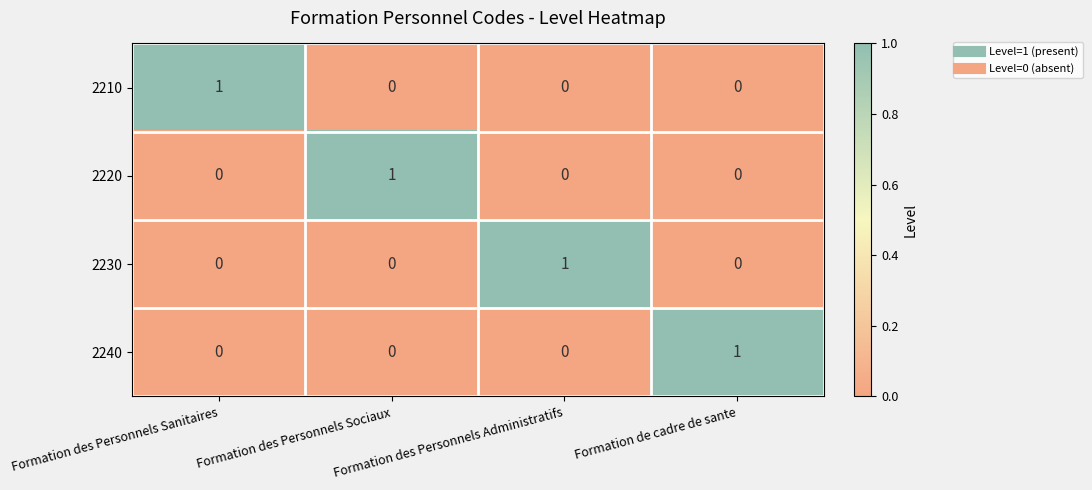

At how many categories does at least one series exceed 0?

4